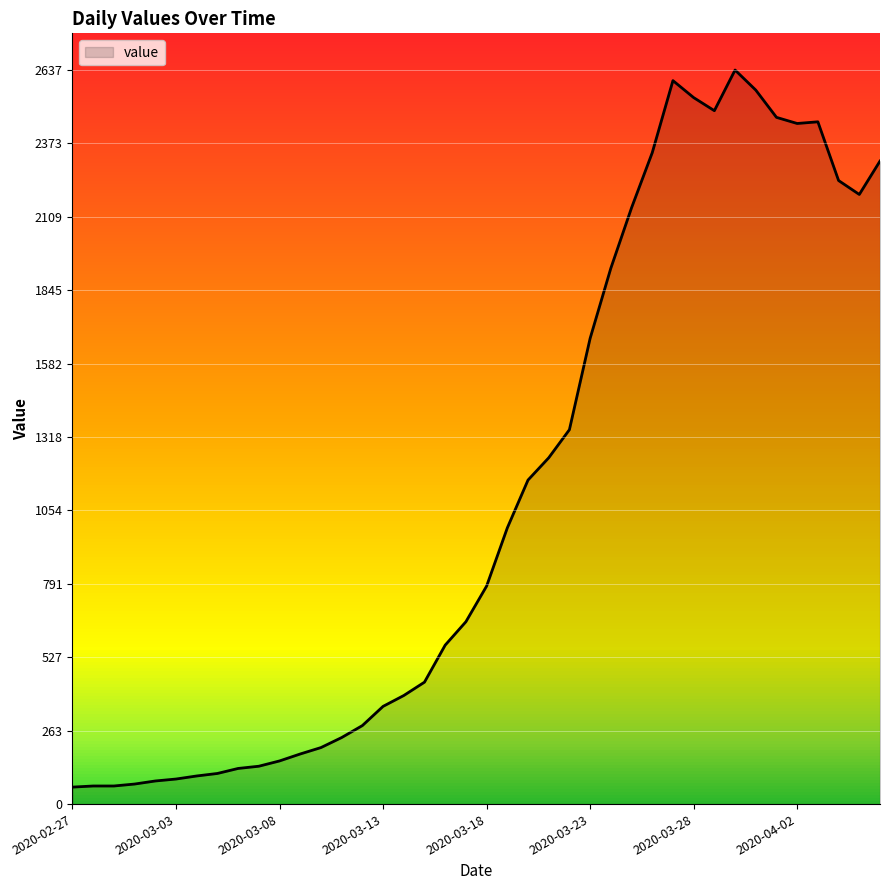

Count the number of categories in the chart.

40